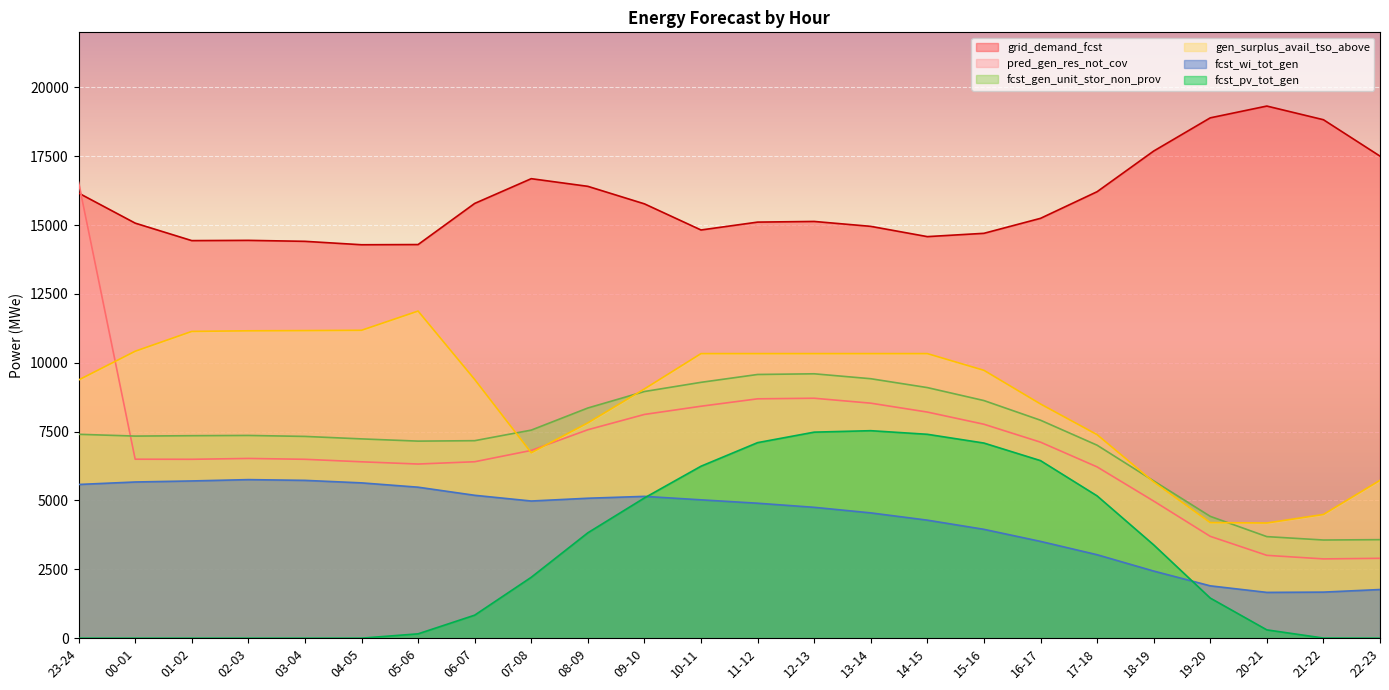

Rank the categories by gen_surplus_avail_tso_above value from highest to lowest.

05-06, 04-05, 03-04, 02-03, 01-02, 00-01, 10-11, 11-12, 12-13, 13-14, 14-15, 15-16, 06-07, 23-24, 09-10, 16-17, 08-09, 17-18, 07-08, 22-23, 18-19, 21-22, 19-20, 20-21